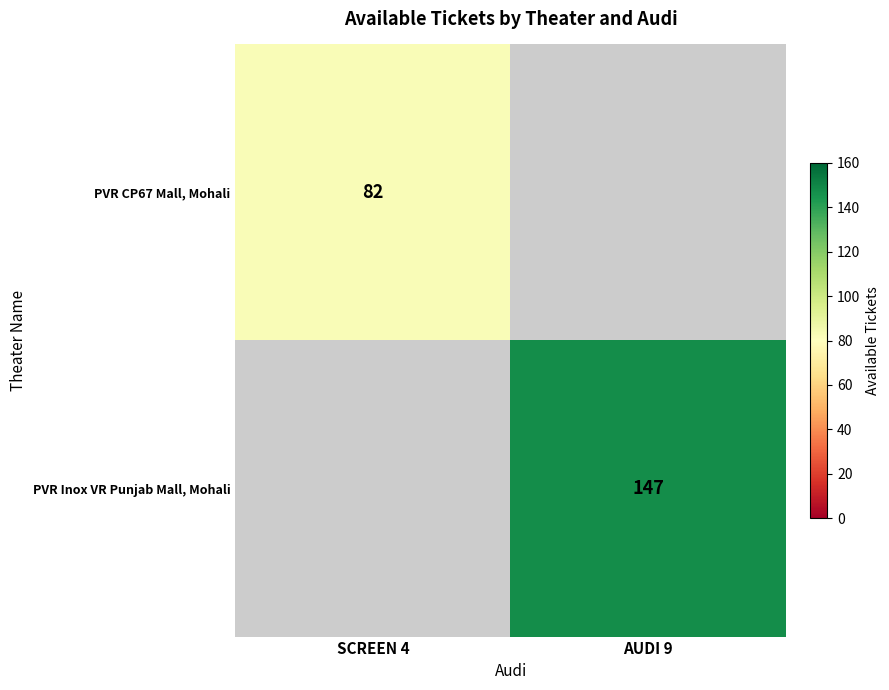

The PVR CP67 Mall, Mohali series shows 41 at SCREEN 4. True or false?

False